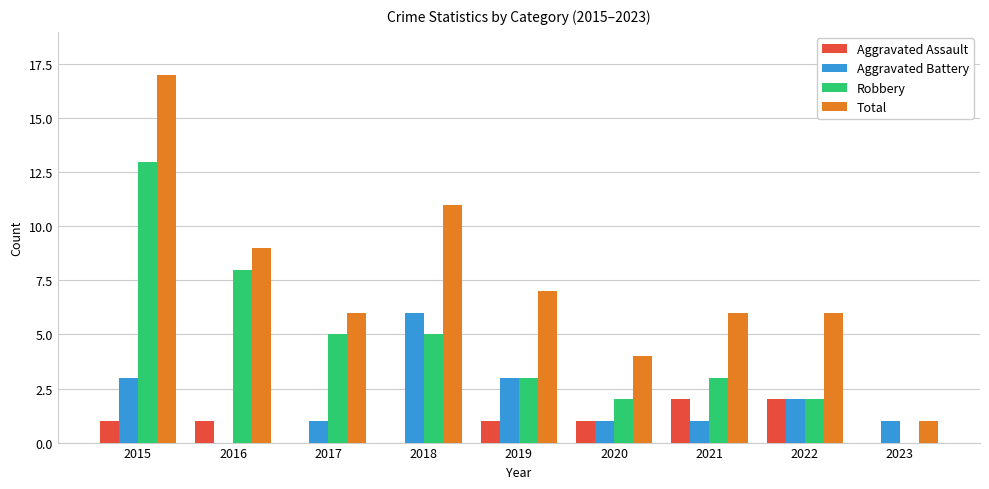

The Aggravated Assault series shows 1 at 2015. True or false?

True